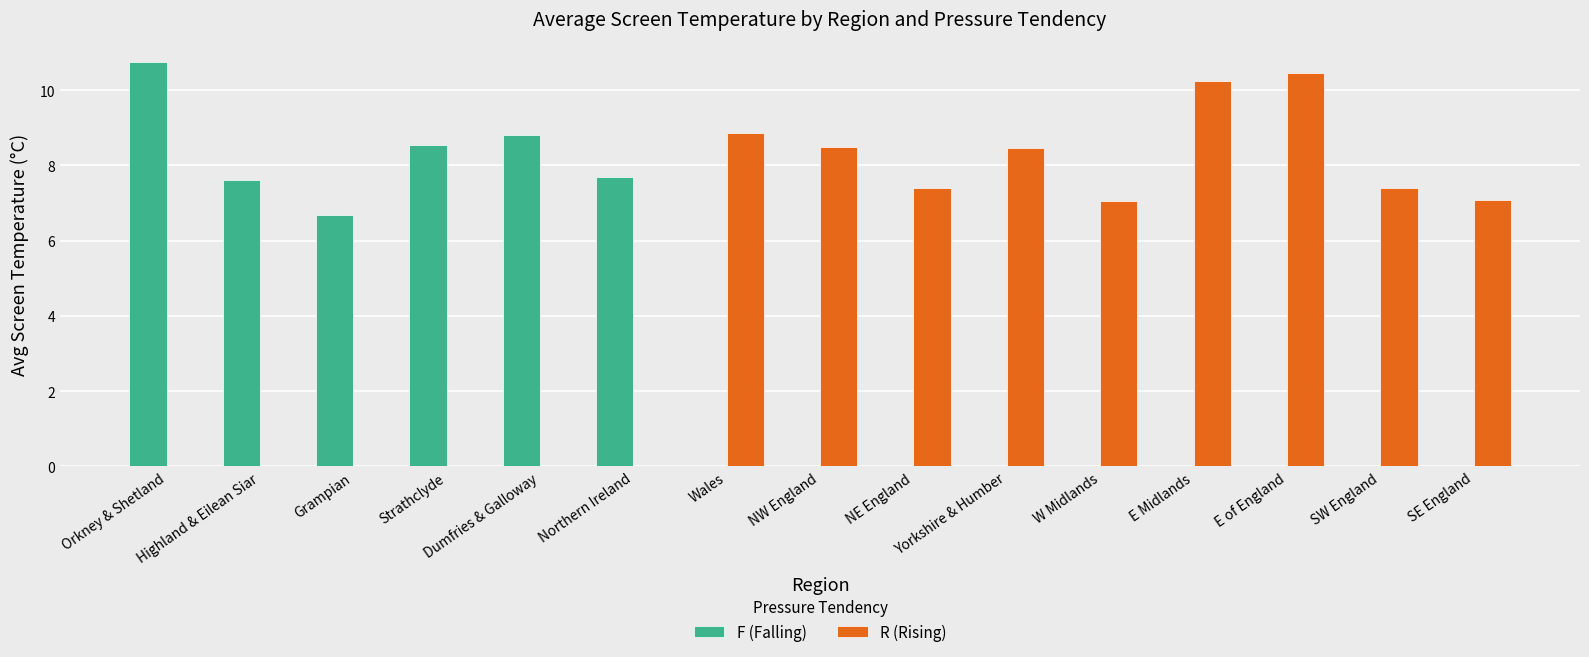

True or false: F (Falling) has a value of 13.1 at Northern Ireland.

False